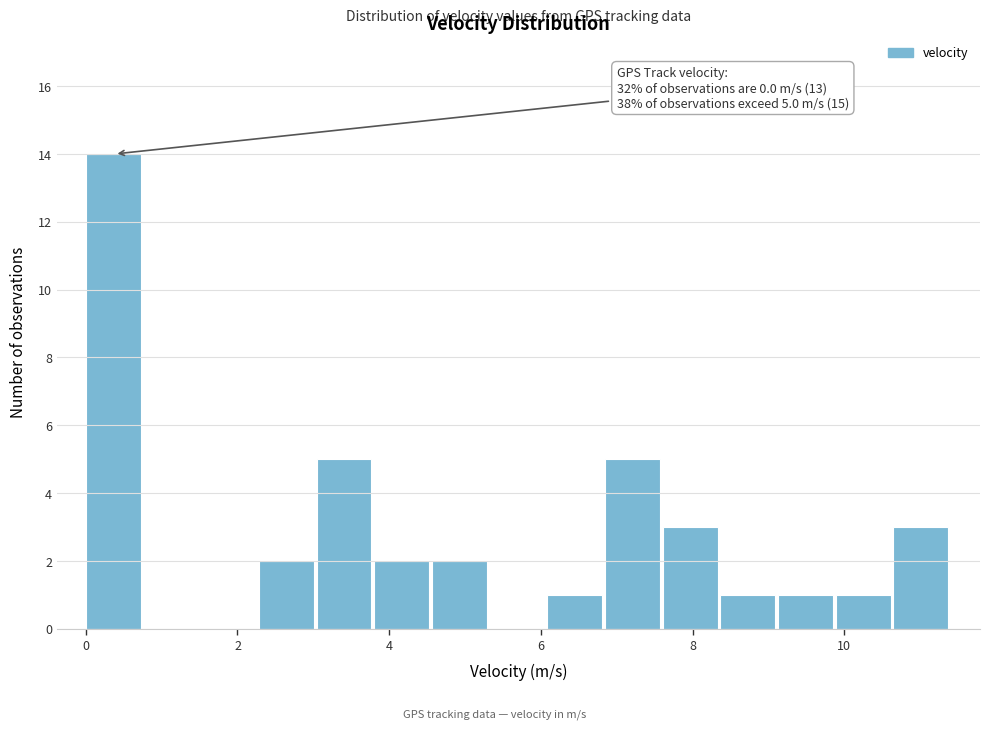

Around what value on the x-axis is the tallest bar? Give the approximate position of its centre, as read against the axis.

0.4